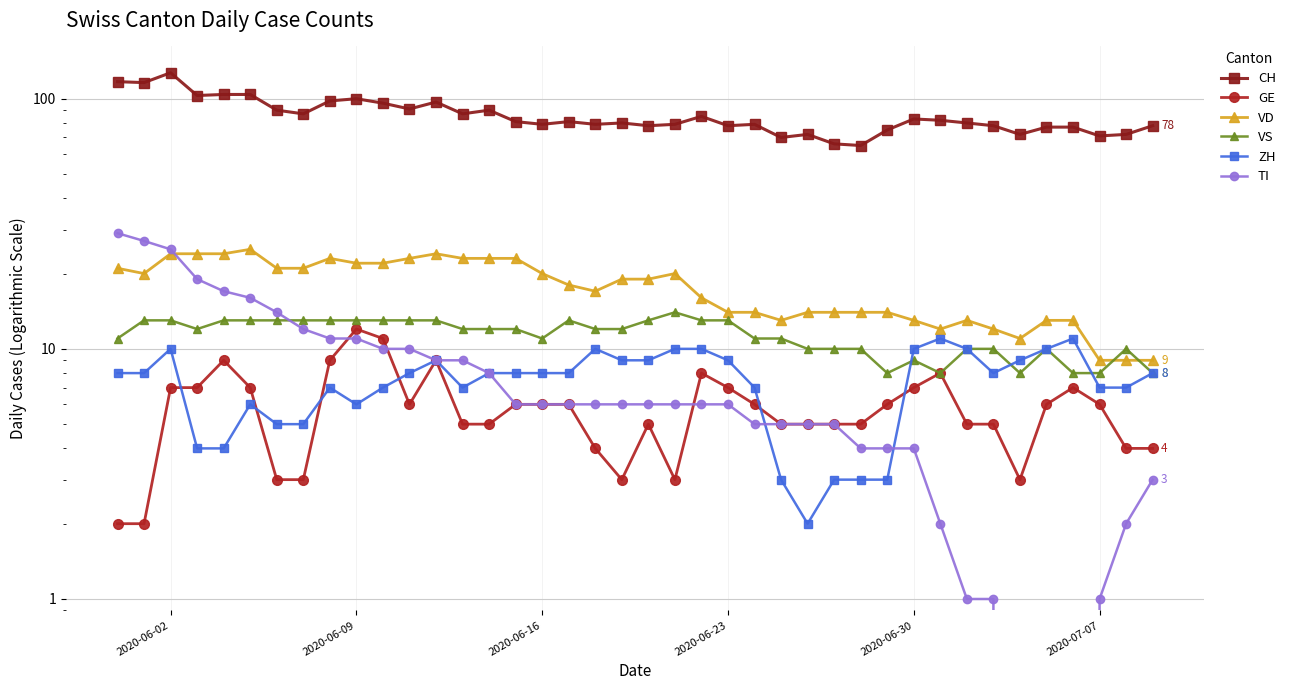

The value of GE at 18 is 3. True or false?

False